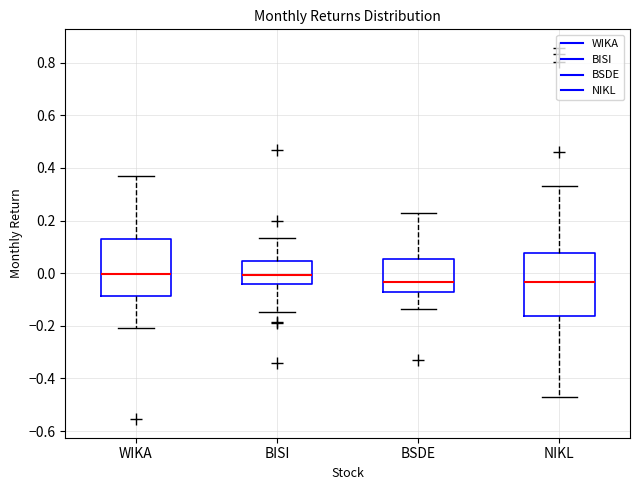

Reading left to right, read every box against the y-axis: the position of its median line, the range the box covers, and the ends of its whiskers. The values are not printed on the chart, so give them approximately, as read against the axis.

WIKA: median 0.00, box -0.08 to 0.12, whiskers -0.20 to 0.36
BISI: median 0.00, box -0.04 to 0.04, whiskers -0.14 to 0.14
BSDE: median -0.04, box -0.08 to 0.06, whiskers -0.14 to 0.22
NIKL: median -0.04, box -0.16 to 0.08, whiskers -0.48 to 0.32